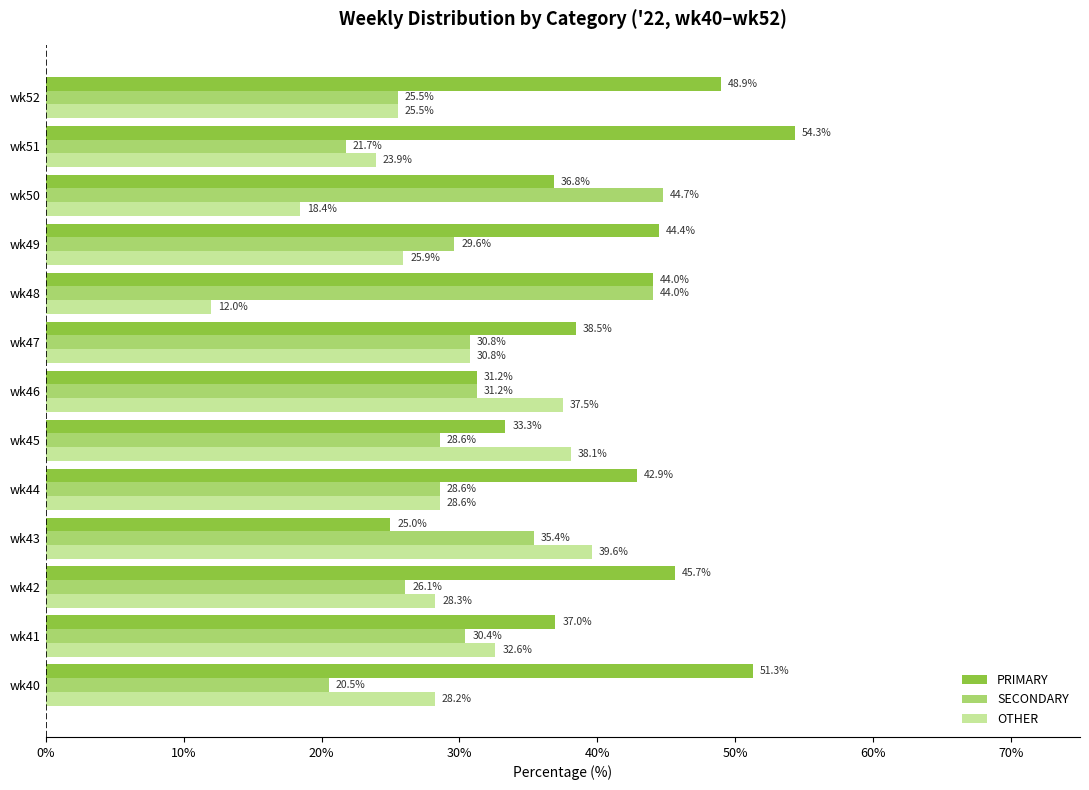

Which category has the lowest value in the OTHER series?

wk48